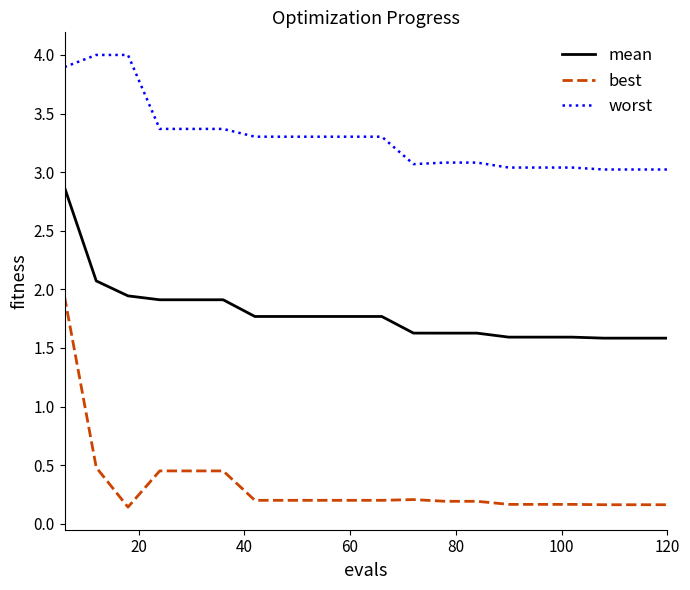

Rank the series by their maximum value, from highest to lowest.

worst, mean, best